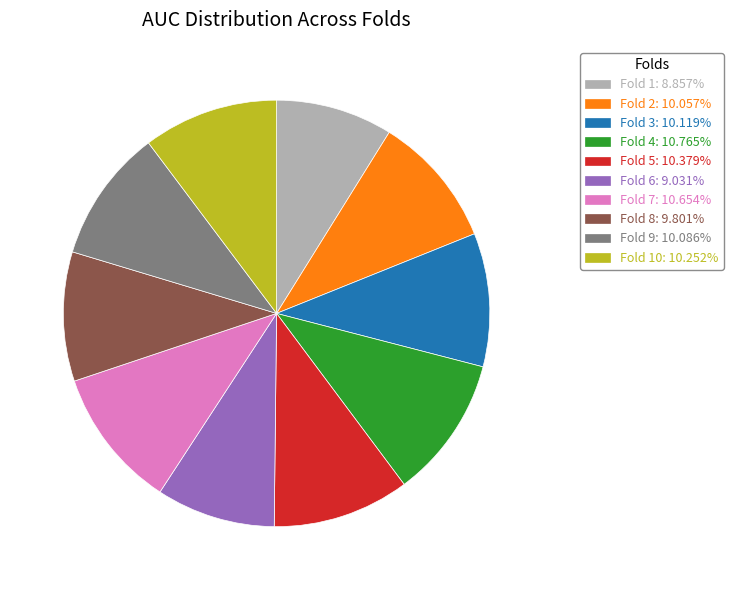

Does any single category account for the majority?

No